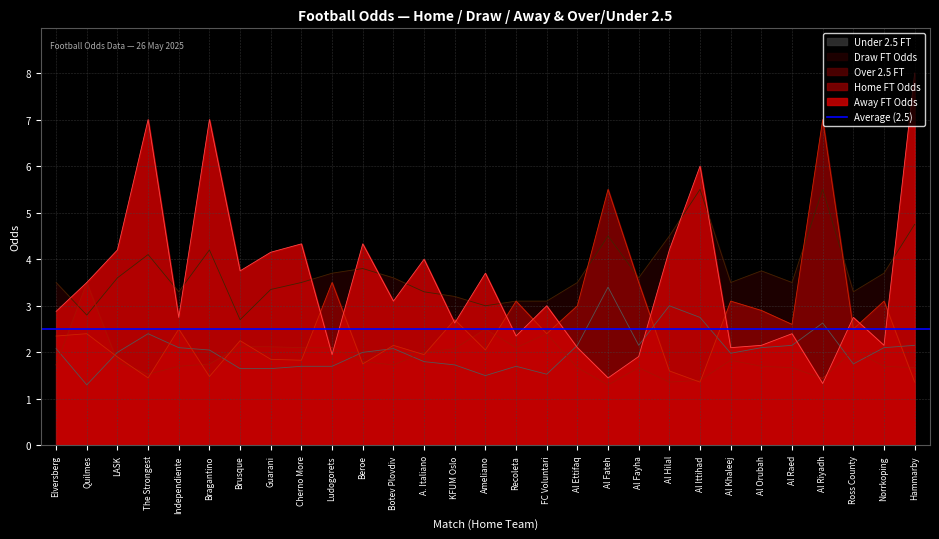

Between LASK and Brusque, which series saw the biggest shift?

Odd_D_FT